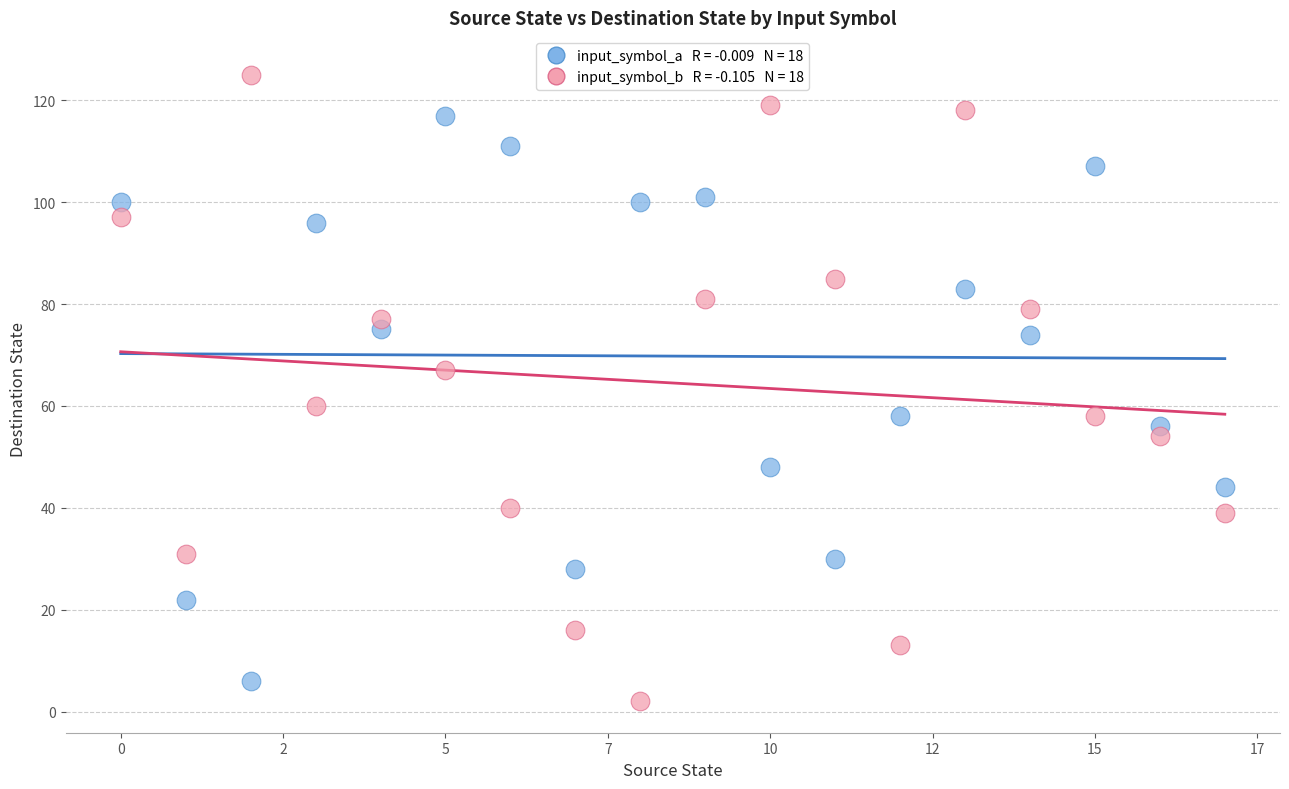

Across all data points, what is the range of Y values (max minus min)?

123